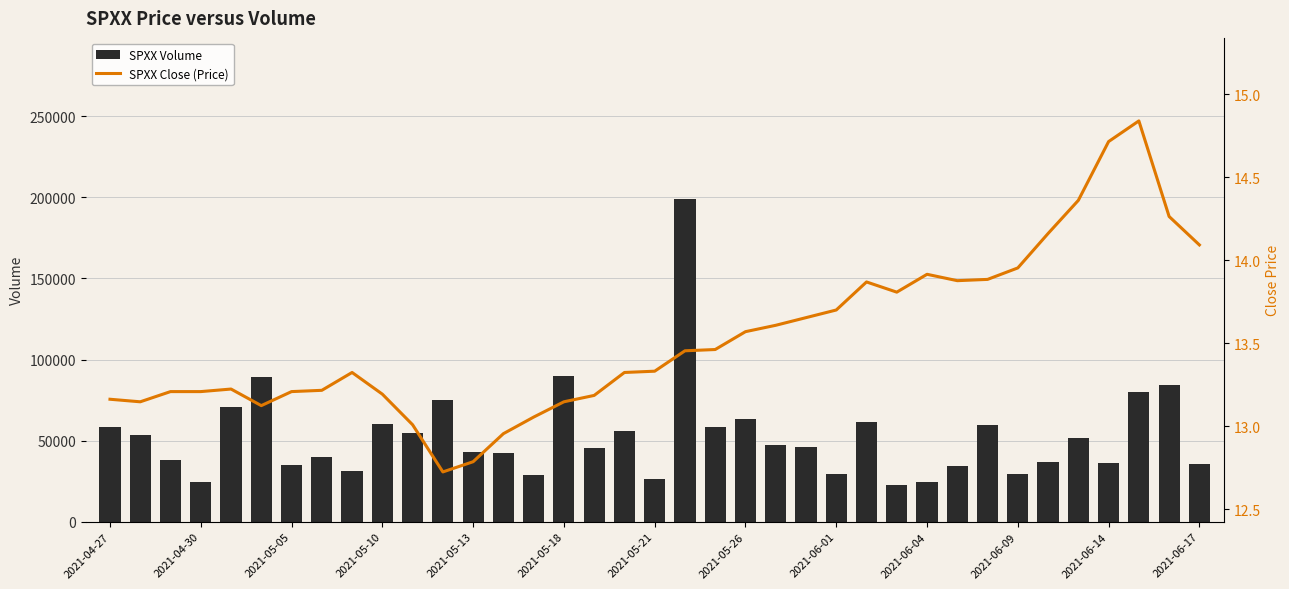

What is the maximum value for SPXX Volume?

198900